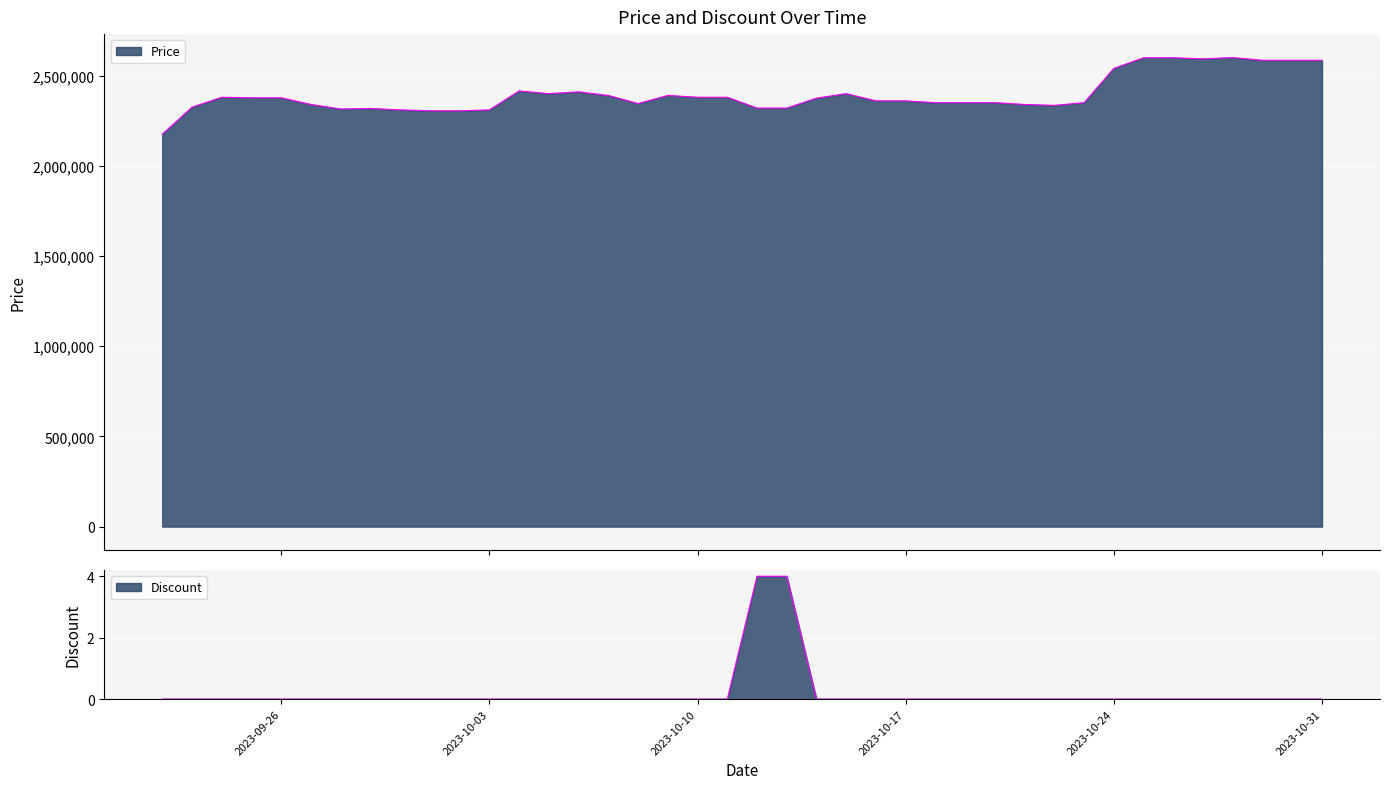

Which label corresponds to the largest value in the chart?

2023-10-28